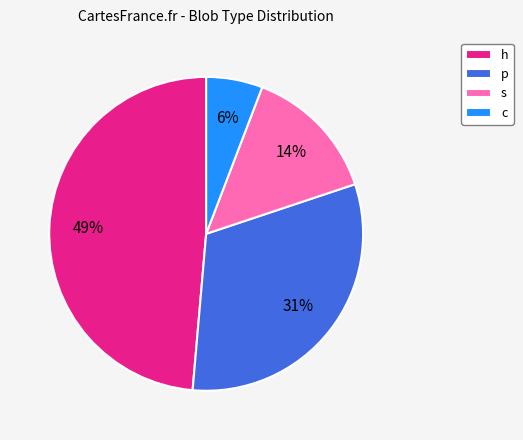

How many slices are in this pie chart?

4